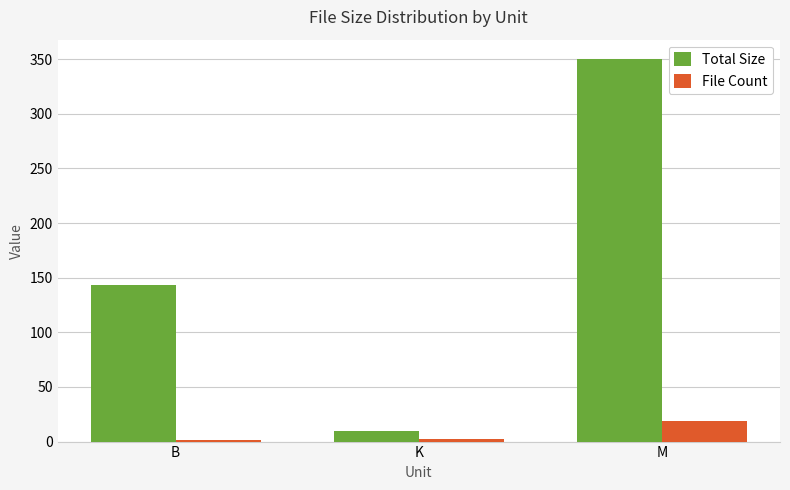

What is the sum of all File Count values?

22.0